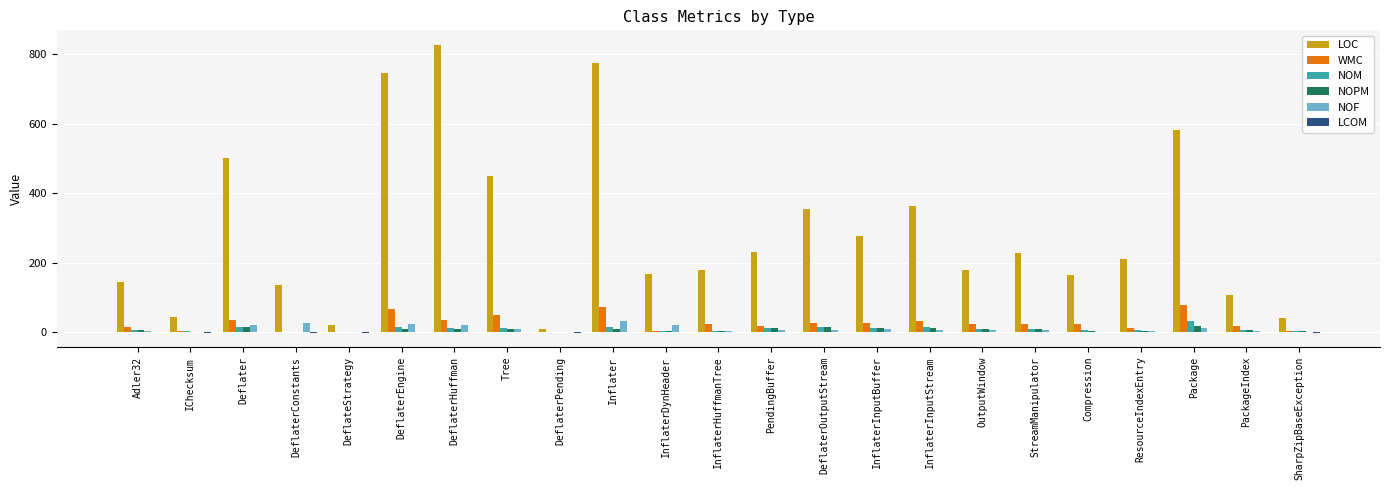

At which label does NOM reach its peak?

Package